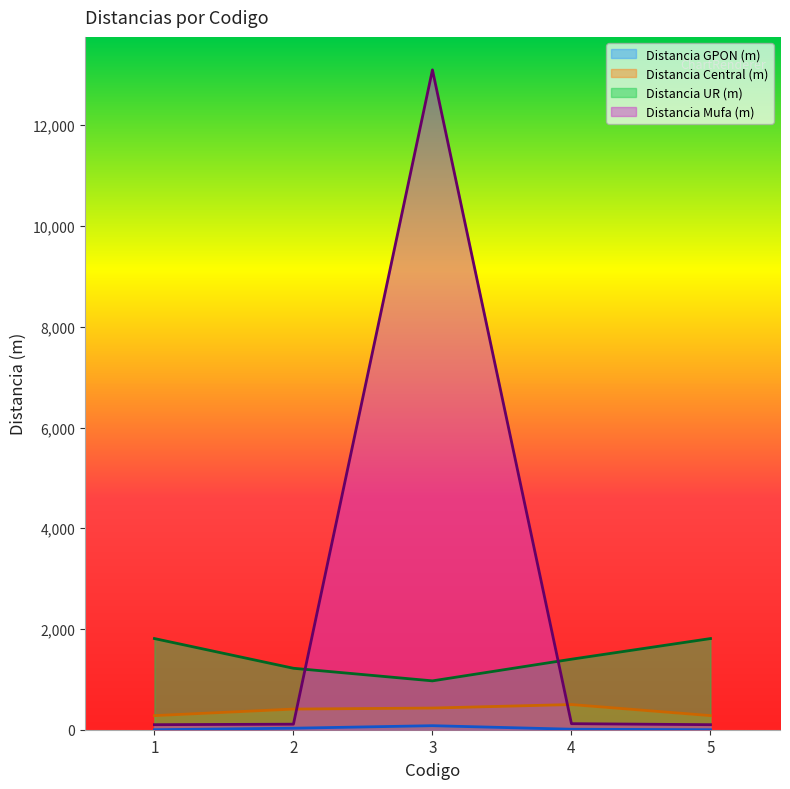

How many positive values does the Distancia GPON (m) series have?

3